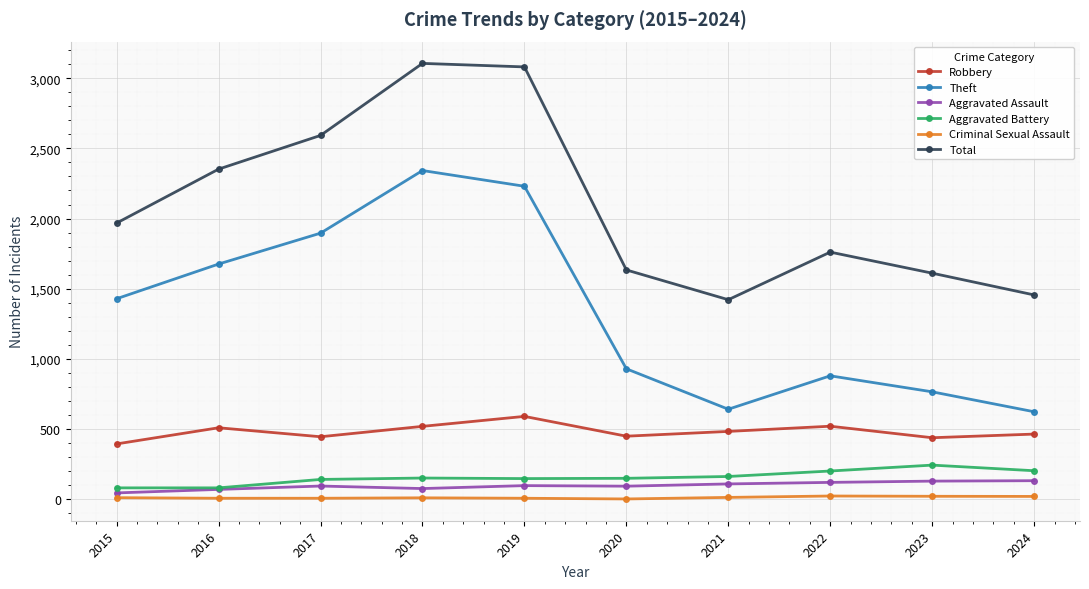

What is the average value of the Theft series?

1342